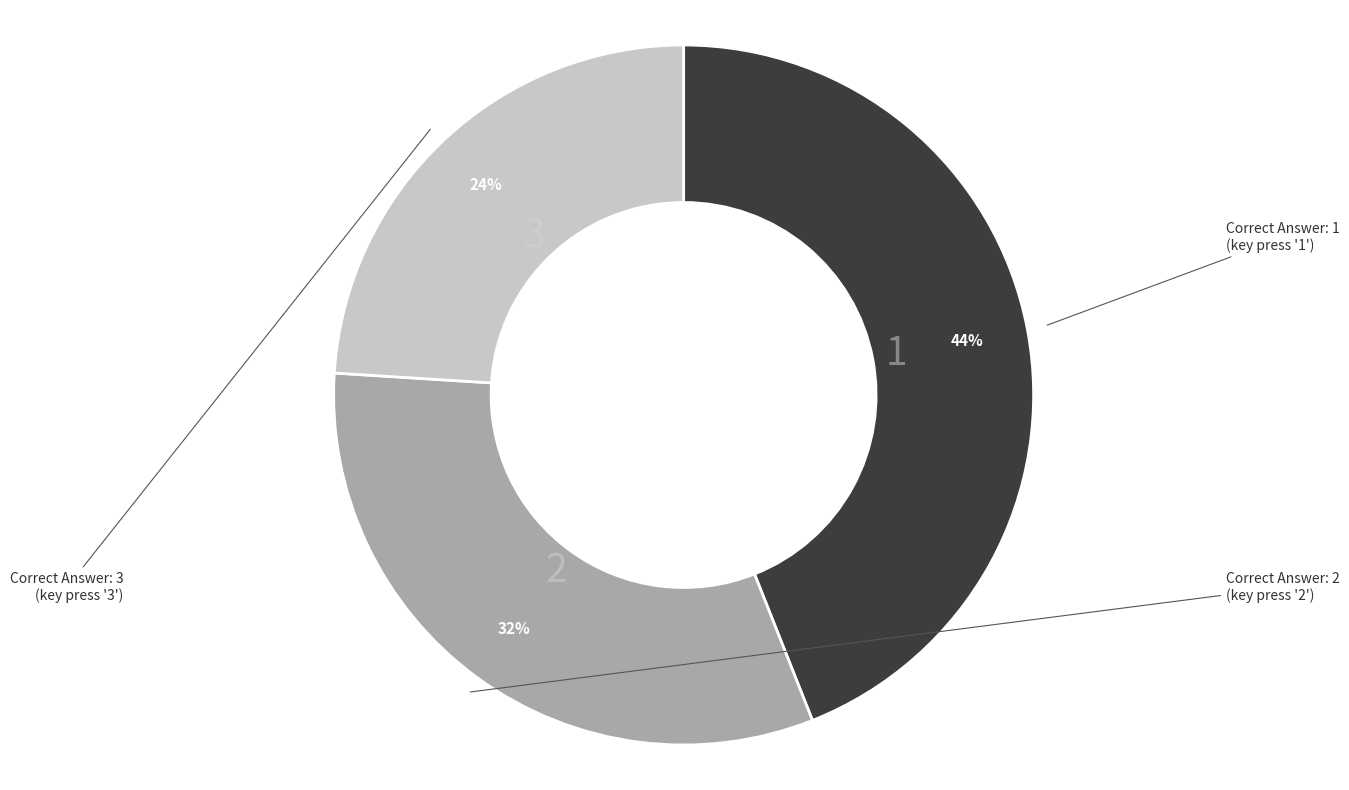

How many segments does this pie chart have?

3